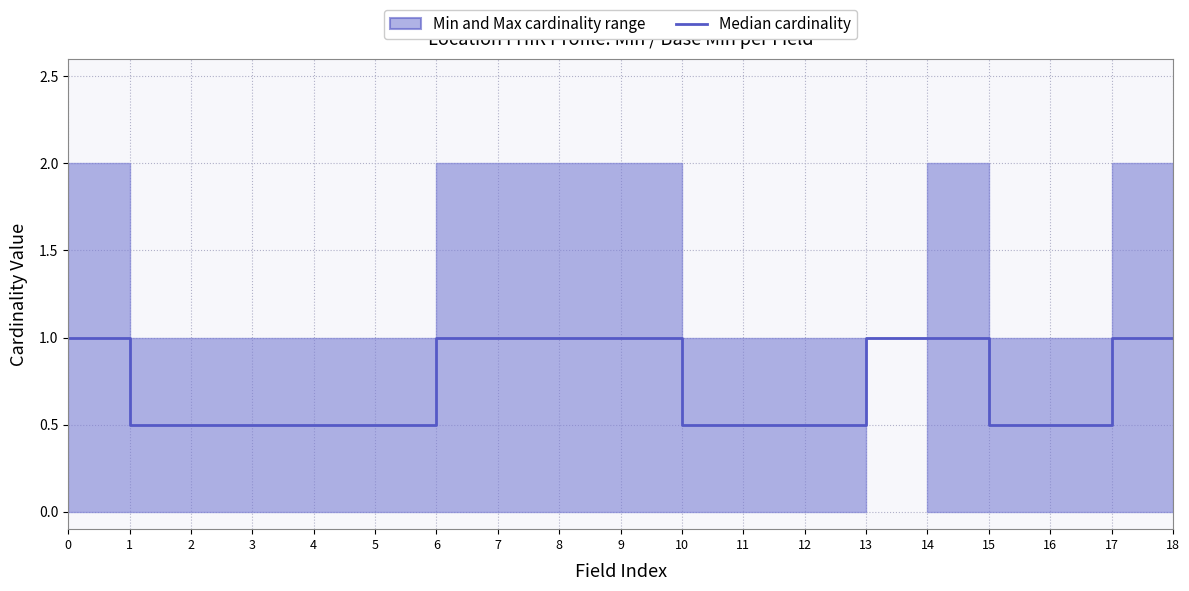

Read the value at 3.

0.5